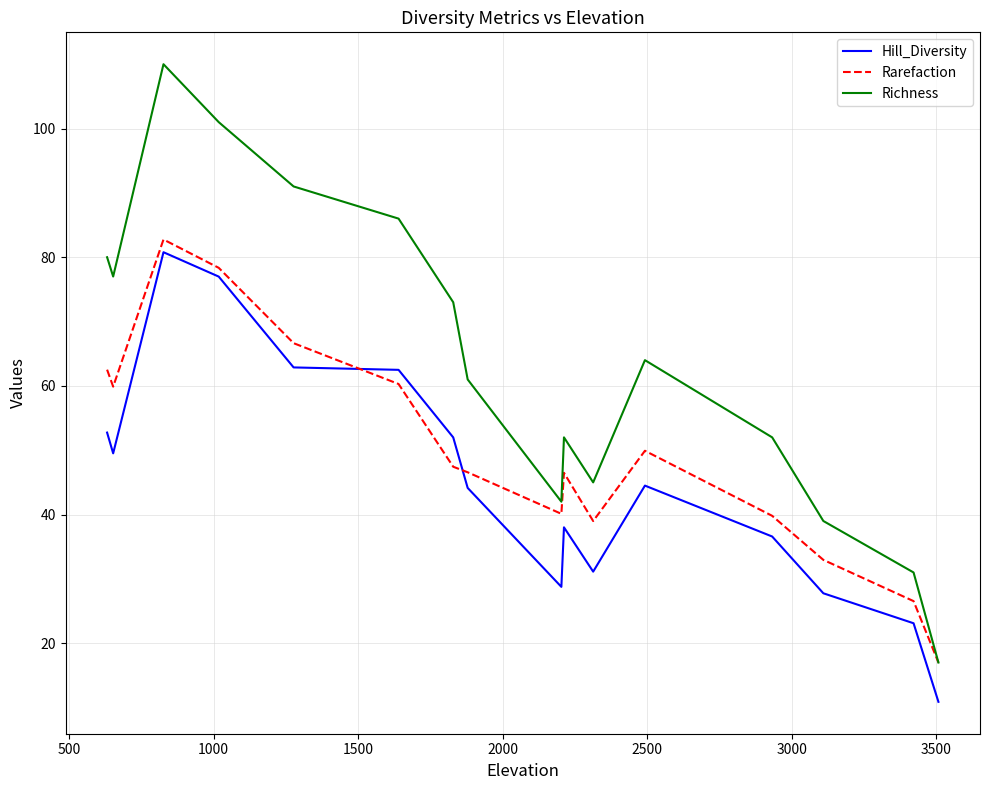

What is the highest value of the Richness series?

110.0